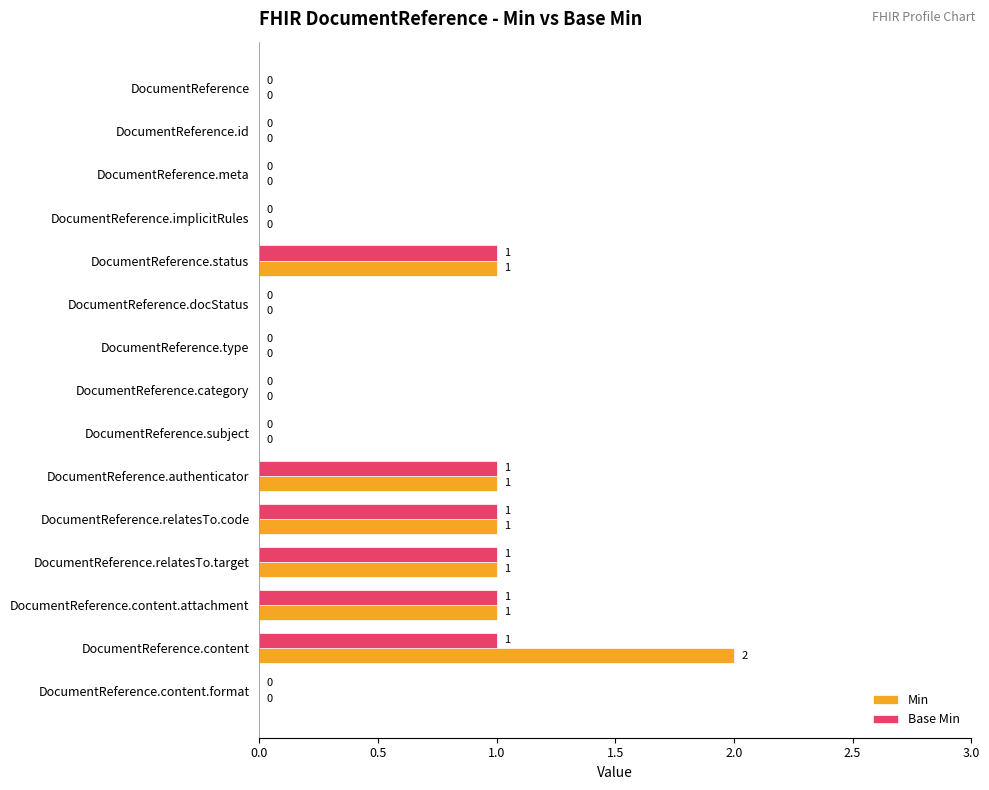

At which category is the sum across all series the highest?

DocumentReference.content